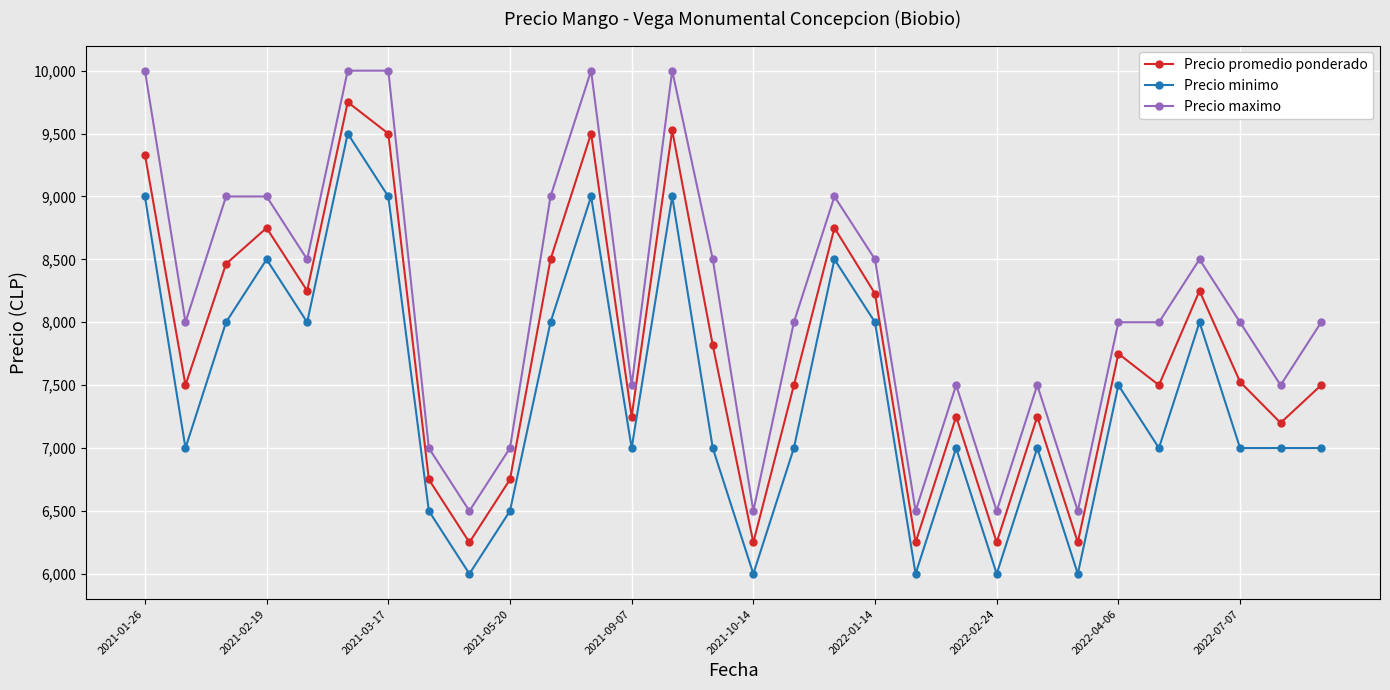

How many interior local valleys does the Precio promedio ponderado series have?

10